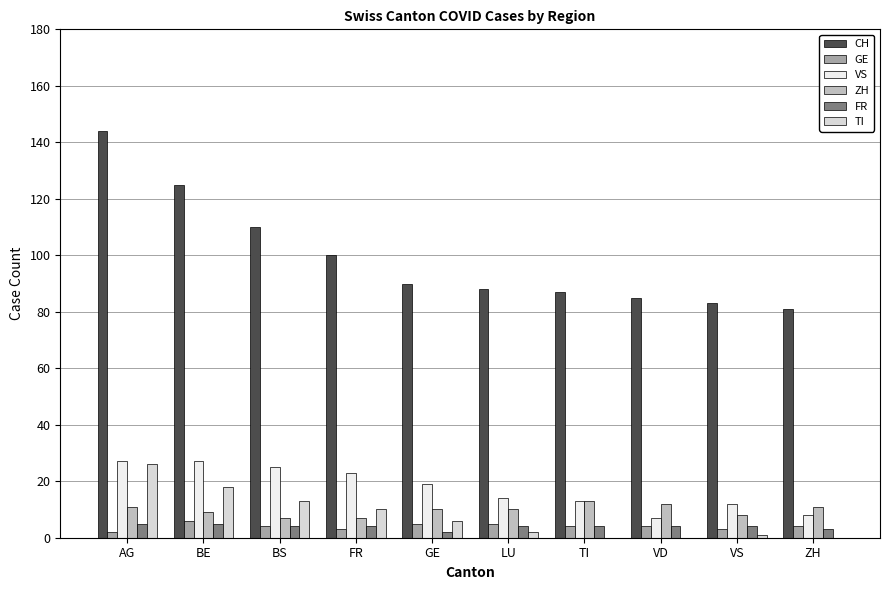

The VS series shows 8 at ZH. True or false?

True